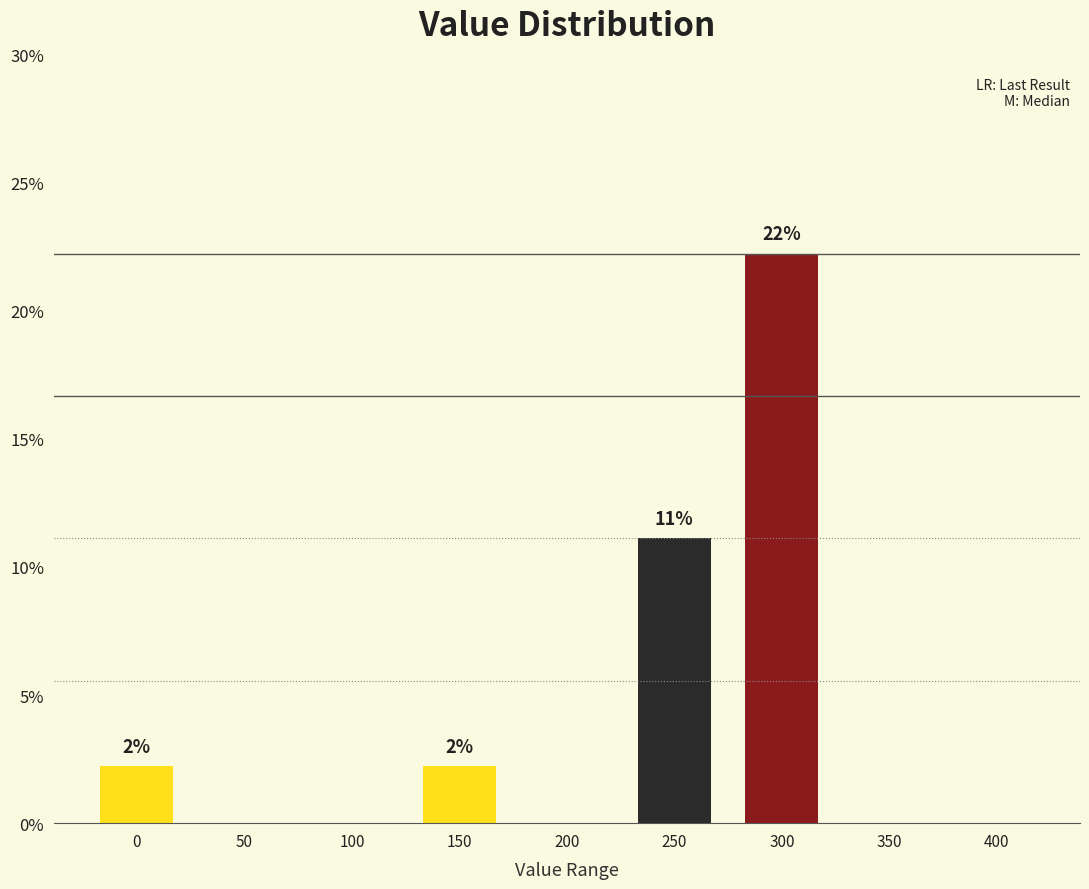

Reading left to right, list all the values displayed in this chart.

0=2.2	50=0.0	100=0.0	150=2.2	200=0.0	250=11.1	300=22.2	350=0.0	400=0.0